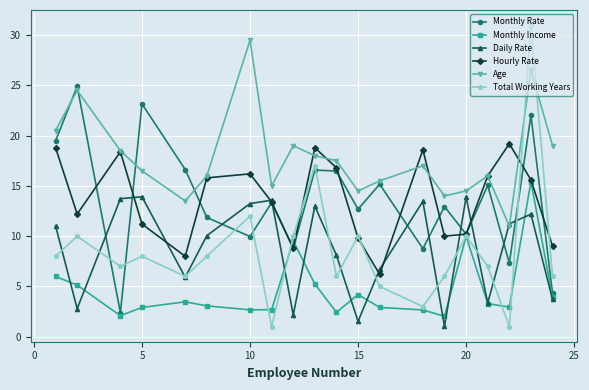

Which series has the largest total across all categories?

Age